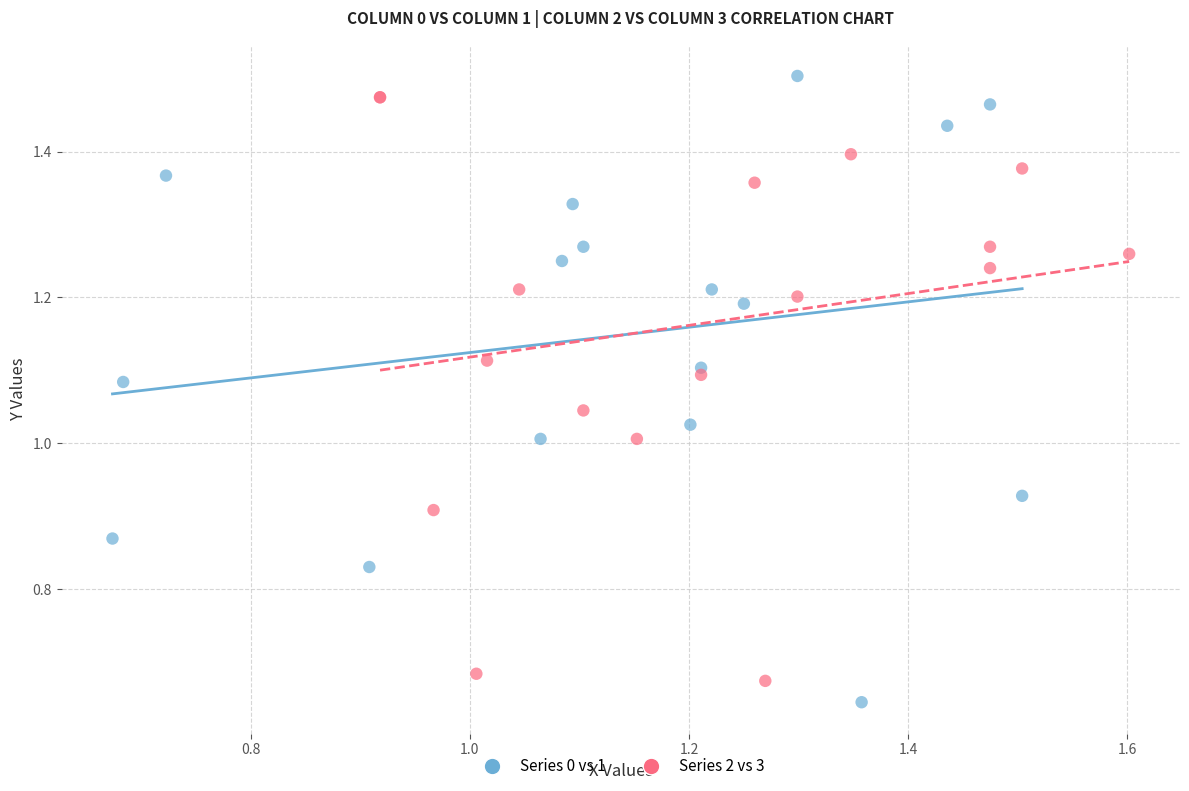

What are all the series names shown in the legend?

Series 0 vs 1, Series 2 vs 3